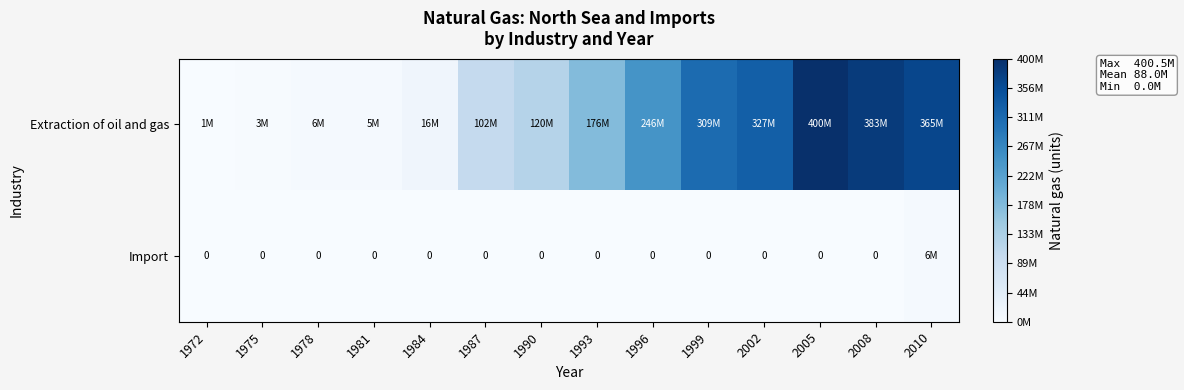

What is the highest value of the Extraction of oil and gas series?

400459425